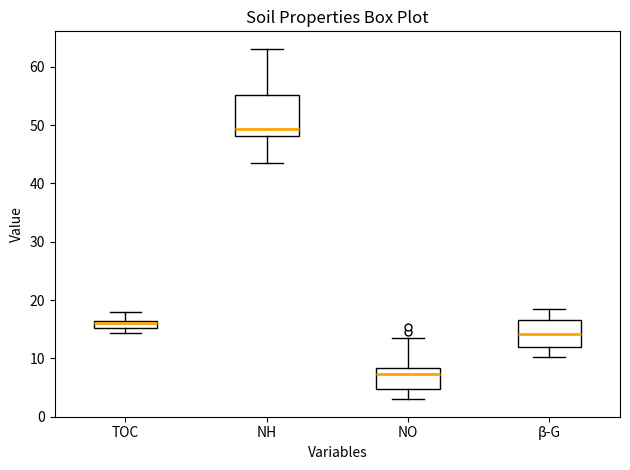

Comparing the boxes themselves (not the whiskers), which one is the tallest?

NH